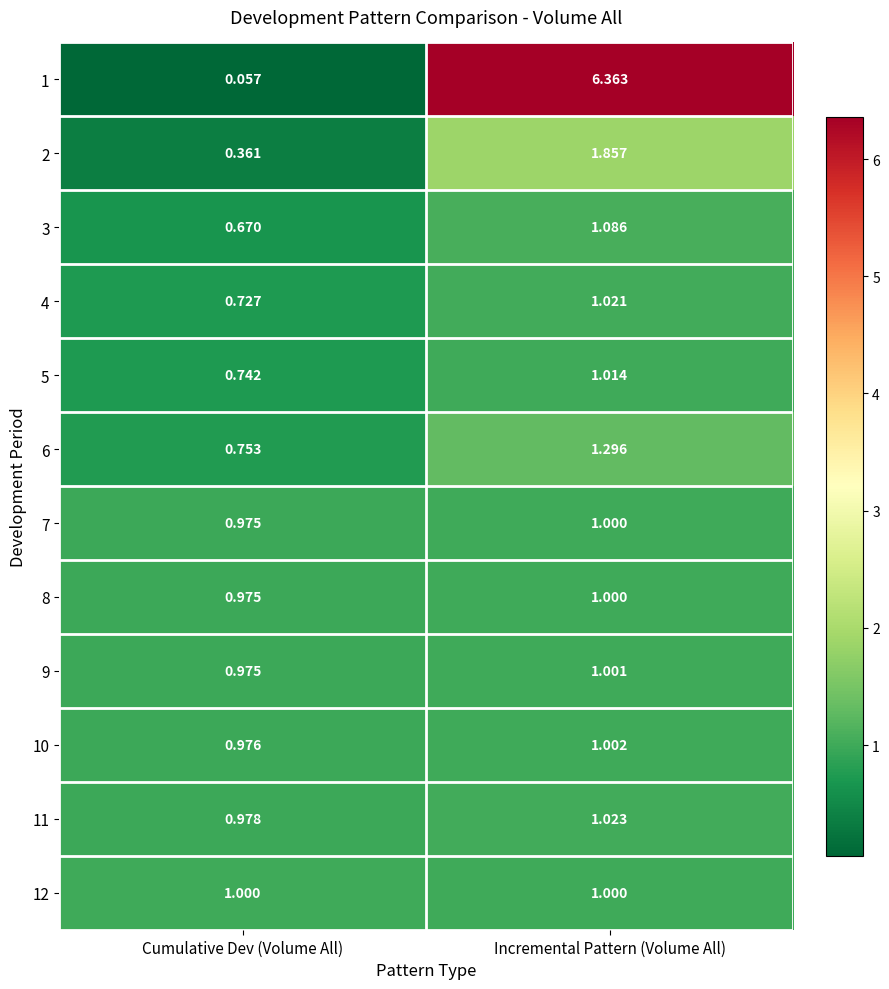

Which category has the highest value across all series?

Incremental Pattern (Volume All)